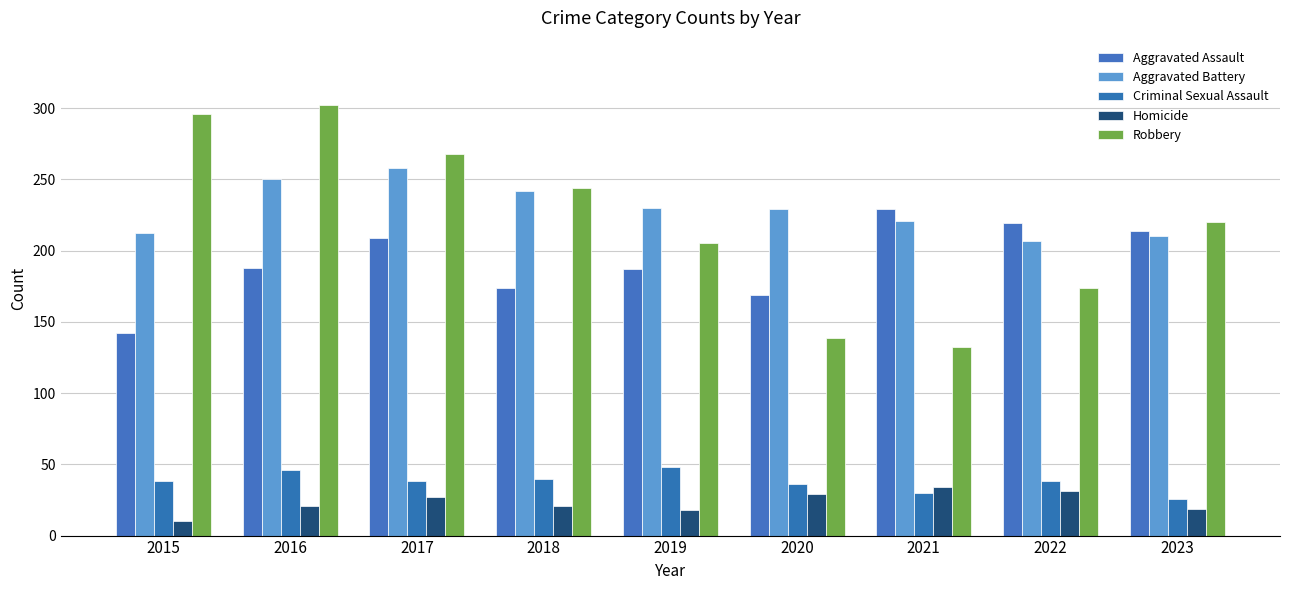

What is the sum of all Criminal Sexual Assault values?

340